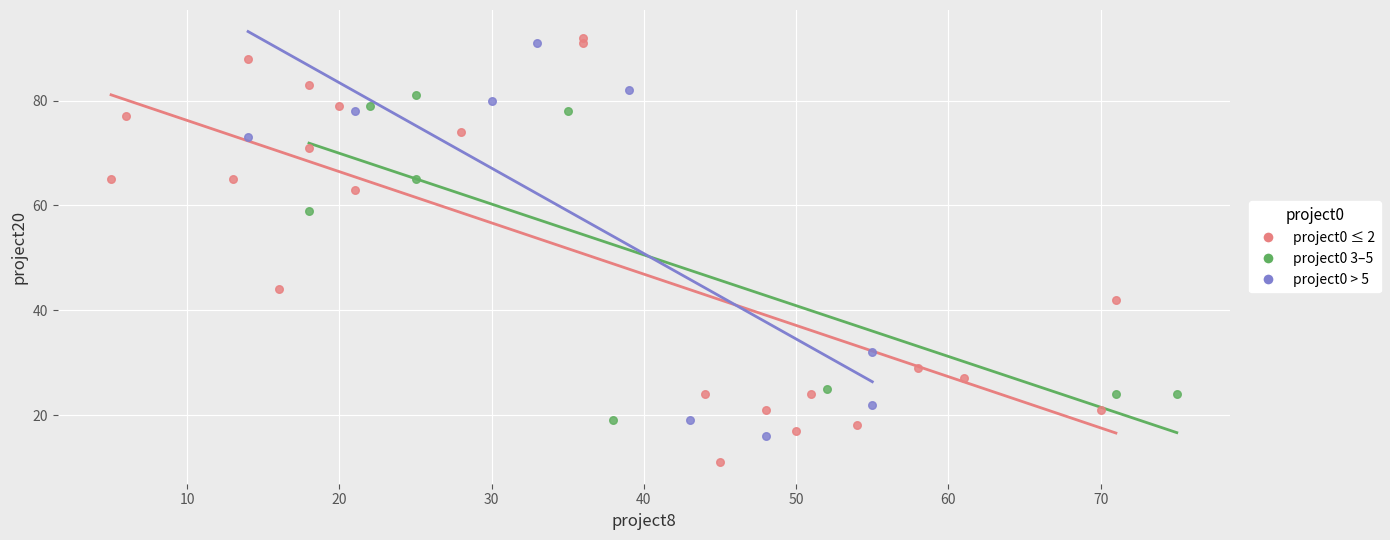

Which series has the widest spread of Y values?

project0 ≤ 2